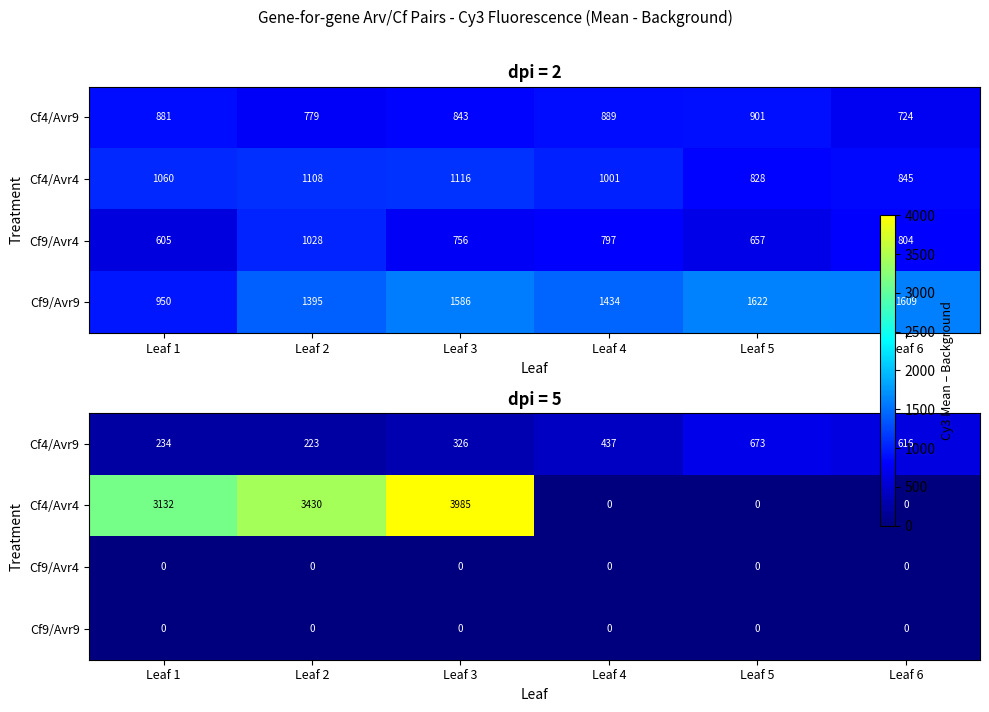

Is the value of Cf9/Avr4 at Leaf 4 greater than the value of Cf4/Avr9 at Leaf 3?

No